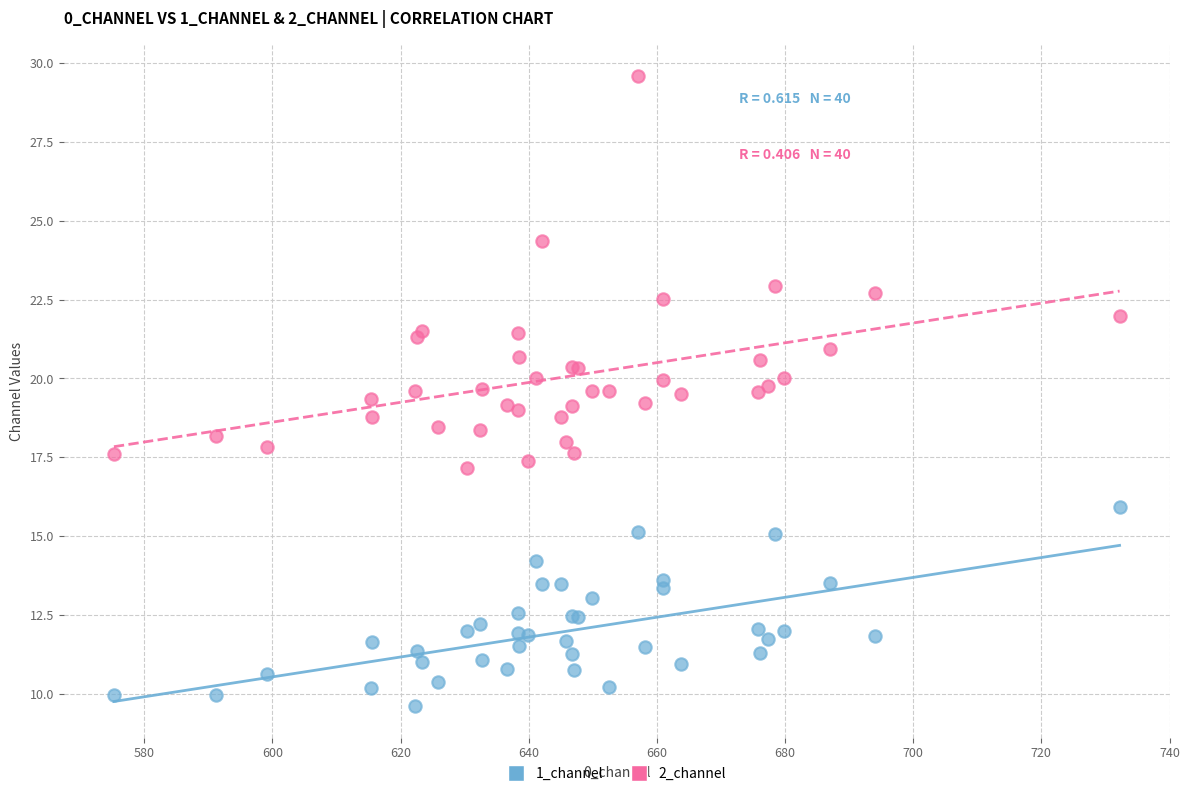

Which series has the widest spread of Y values?

2_channel